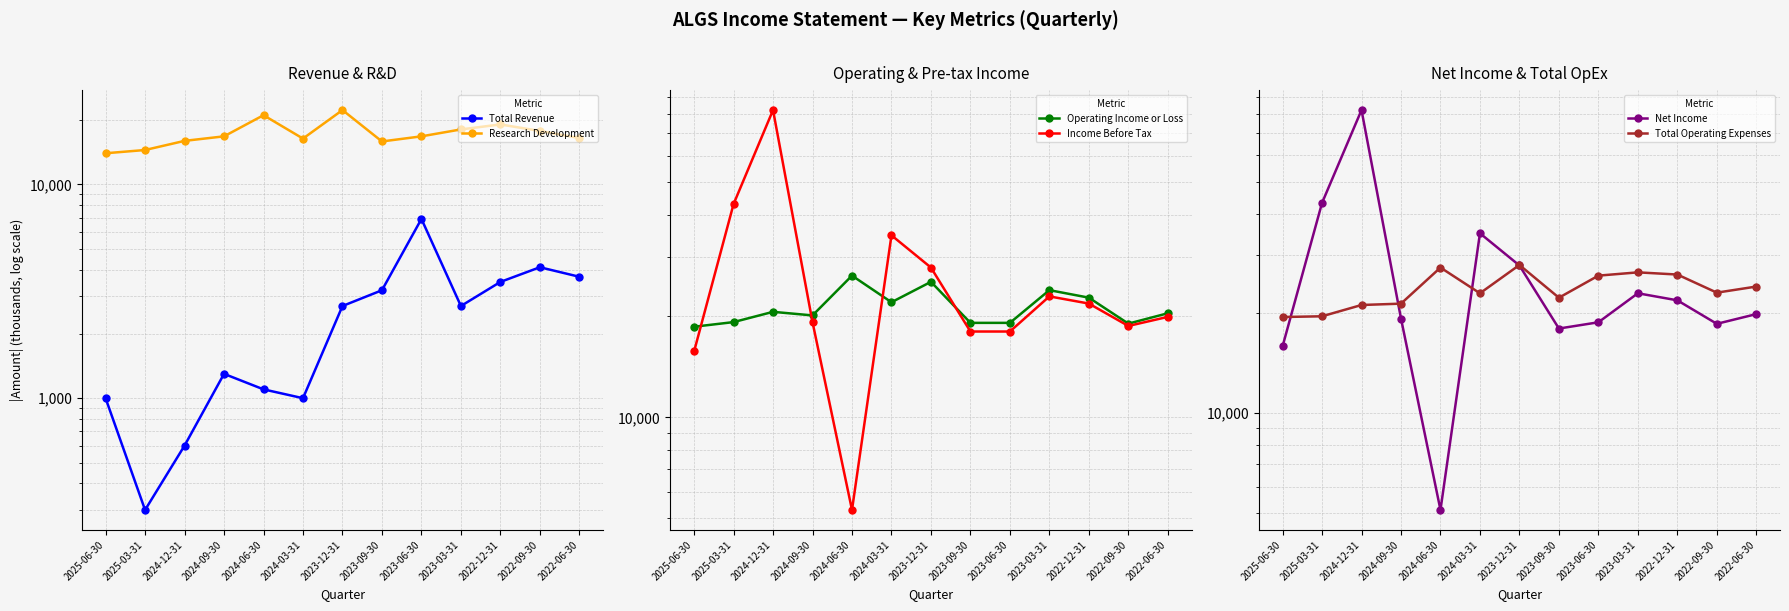

How many series are shown in this chart?

6